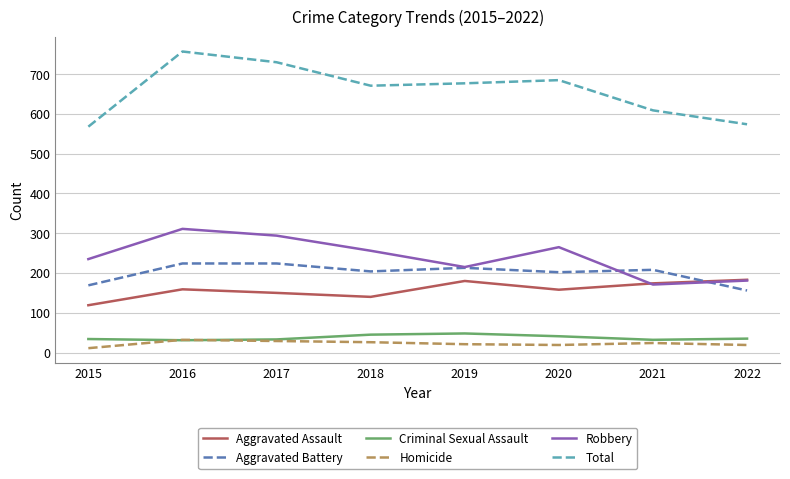

The Aggravated Battery series shows 364 at 2021. True or false?

False